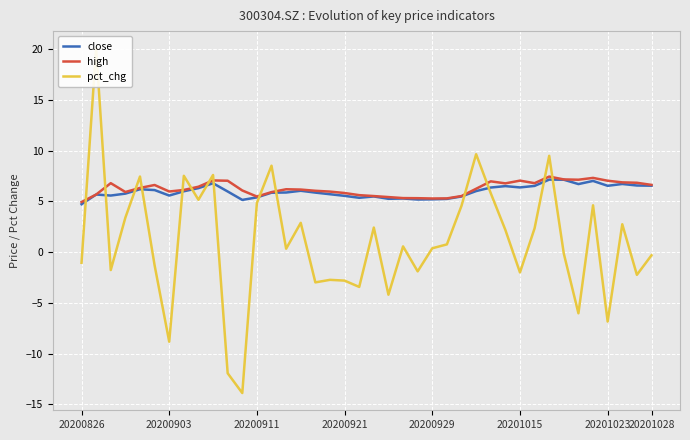

What is the maximum value for high?

7.5